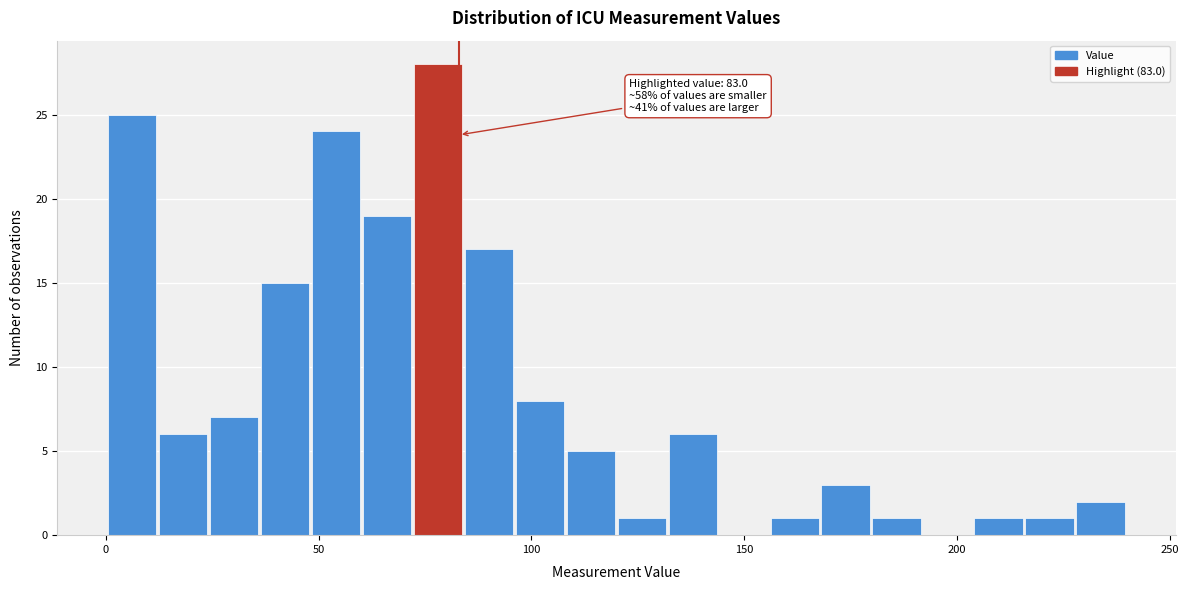

Read against the x-axis, roughly where is the centre of the tallest bar?

80